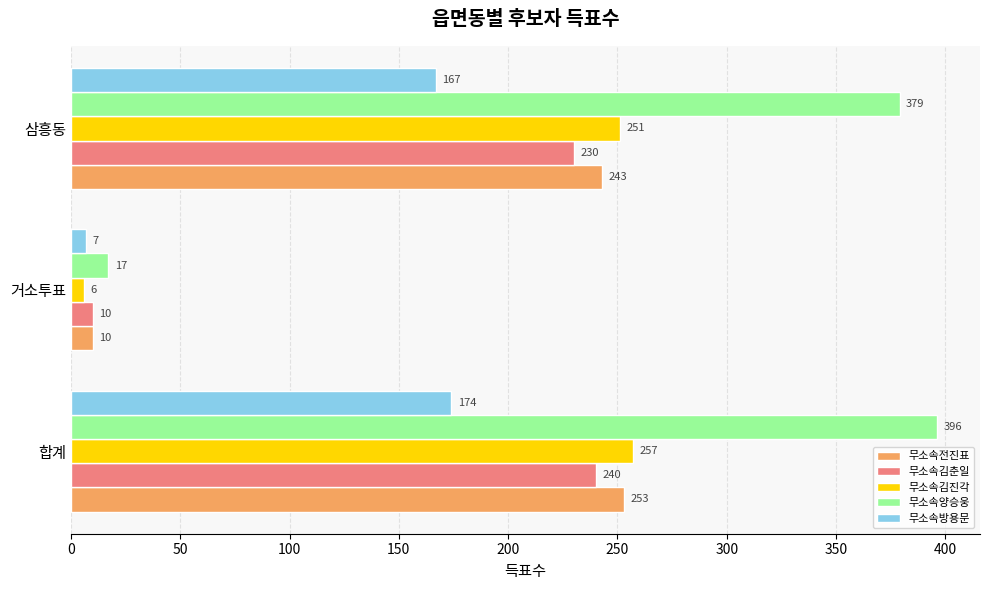

How many data points does each series have?

3